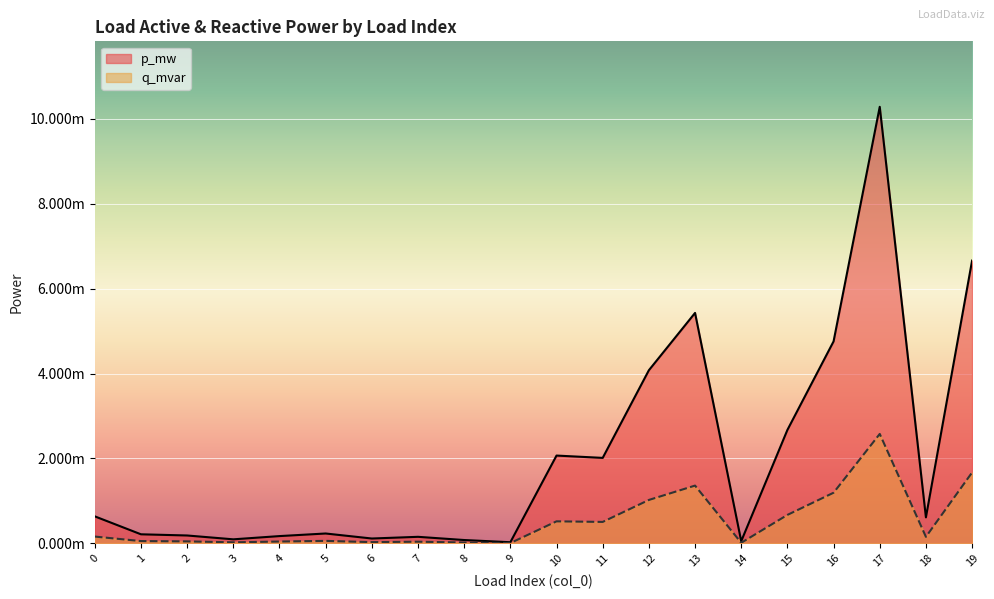

At which category does q_mvar reach its first local peak?

5